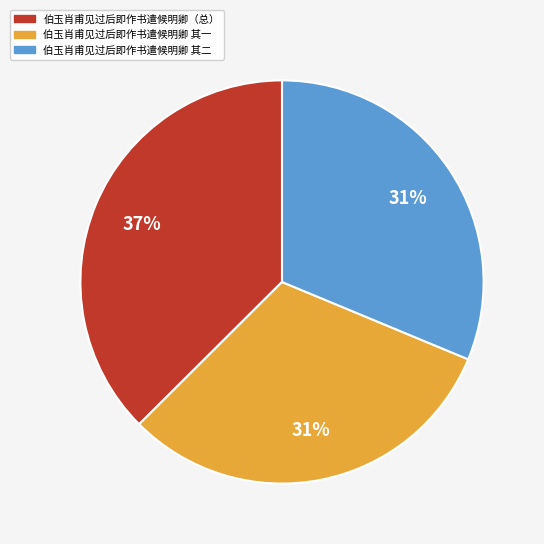

Is there a majority slice in this chart?

No